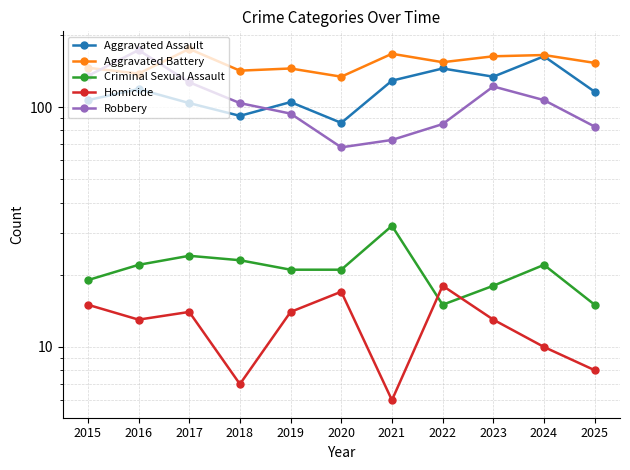

Which series has the largest total across all categories?

Aggravated Battery